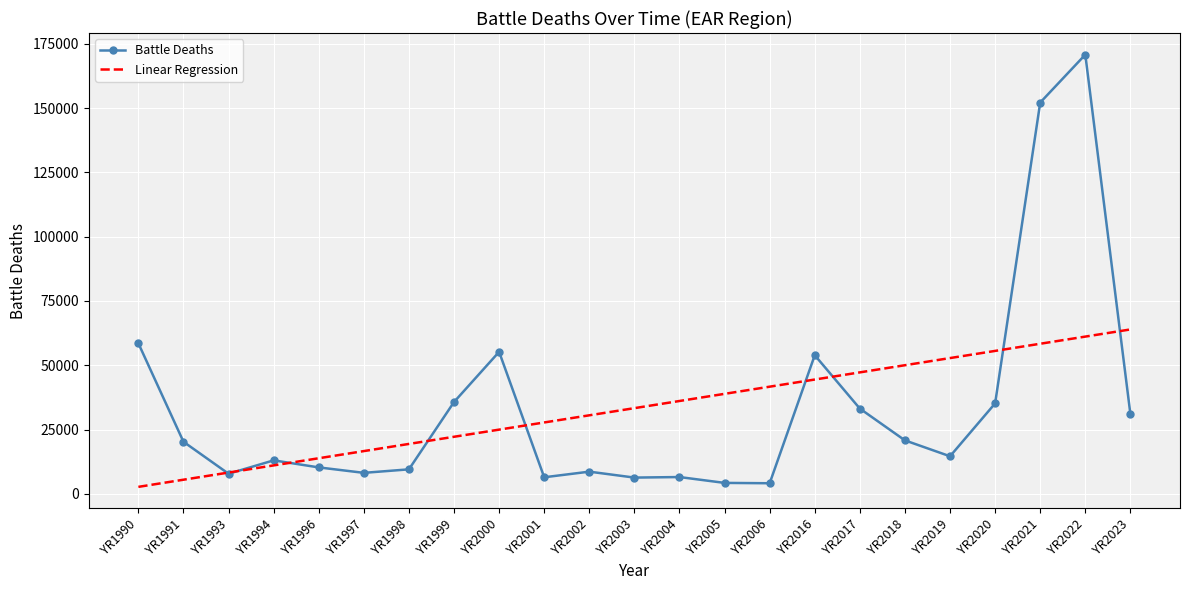

What are all the series names shown in the legend?

Battle Deaths, Linear Regression